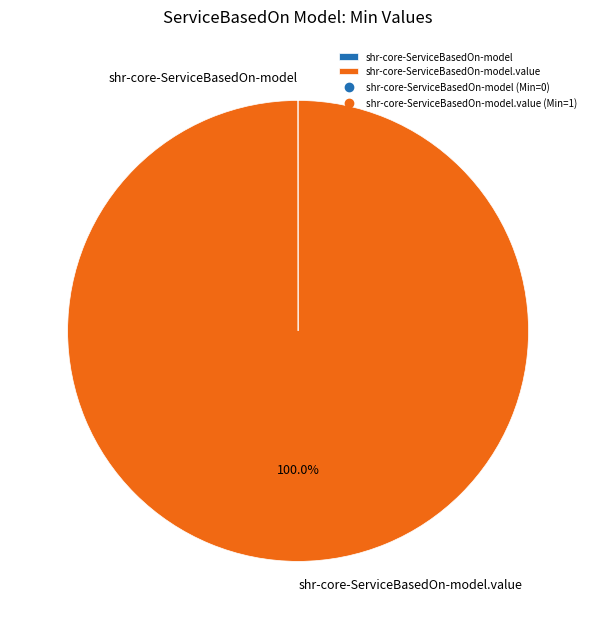

Does any single category account for the majority?

Yes